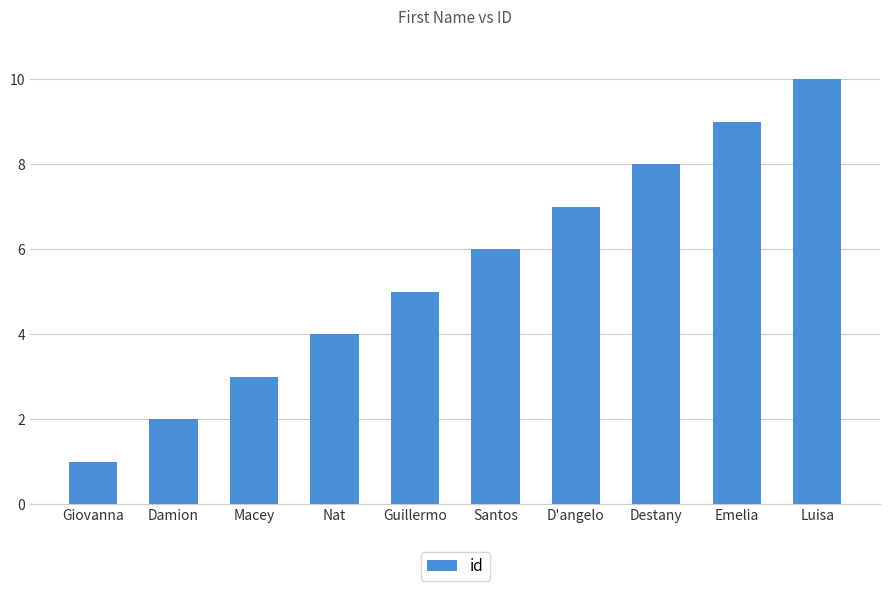

How many categories are shown in the chart?

10